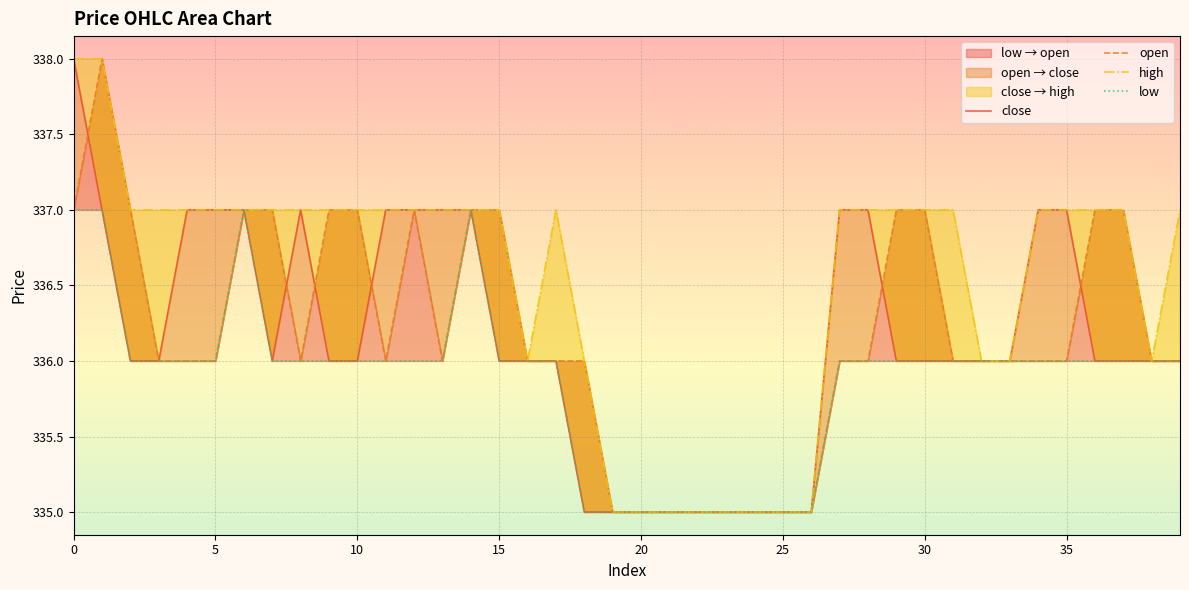

The low series shows 138 at 33. True or false?

False